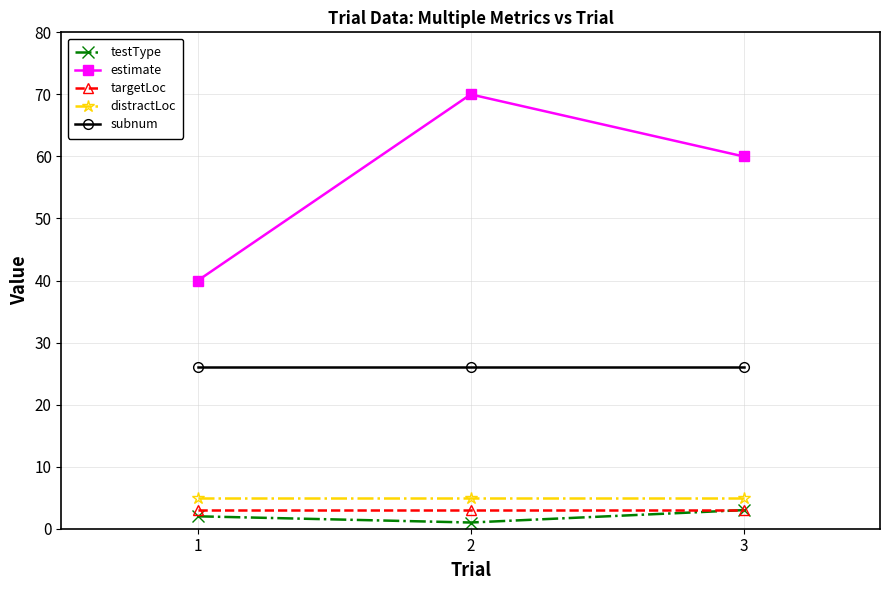

What is the average value of the testType series?

2